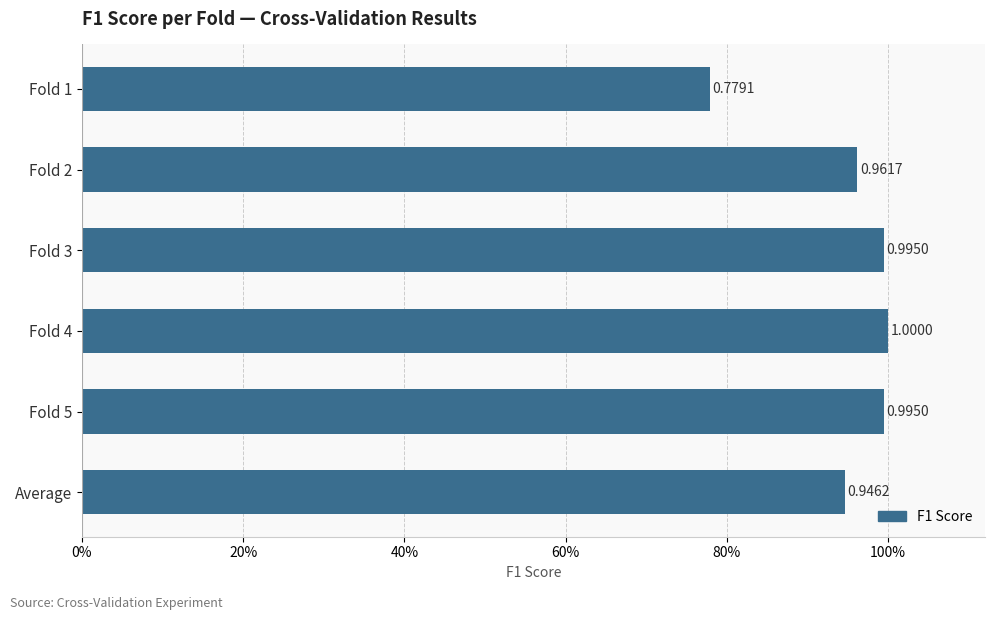

Are the bars horizontal?

Yes